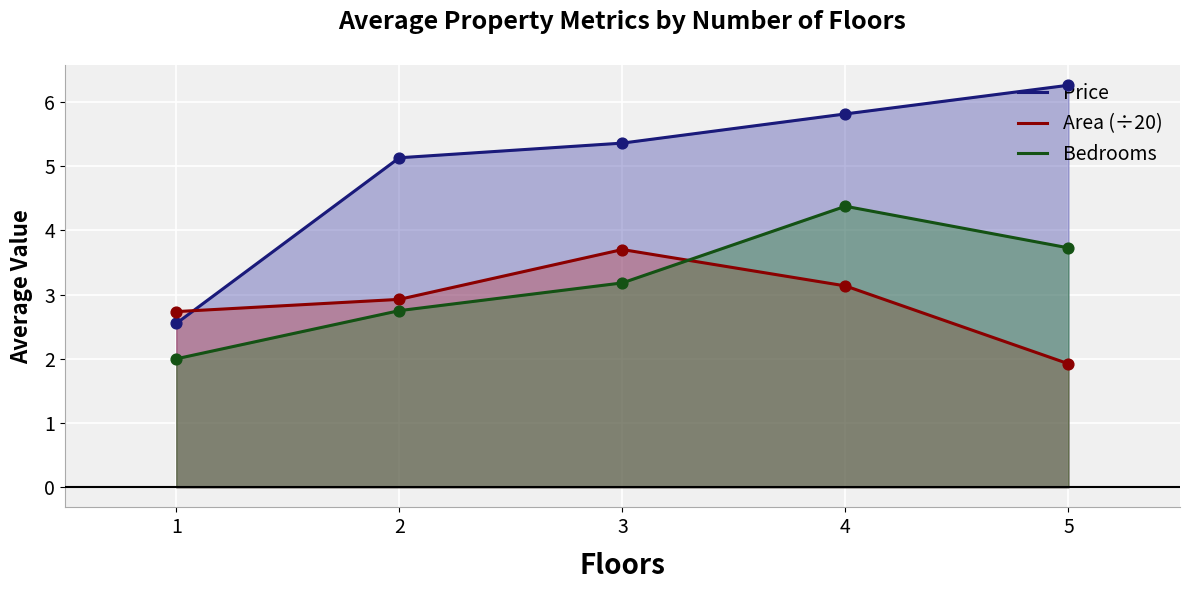

Is the value of Bedrooms at 2 greater than the value of Price at 3?

No